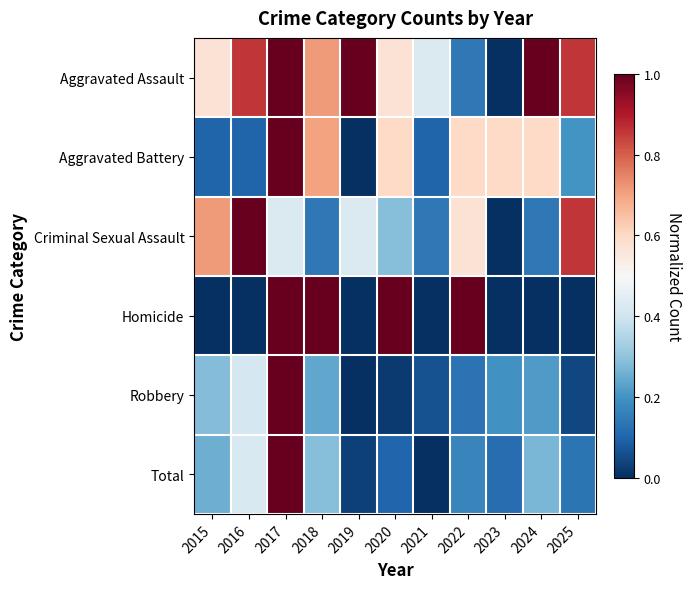

Which series has the largest total across all categories?

Aggravated Assault